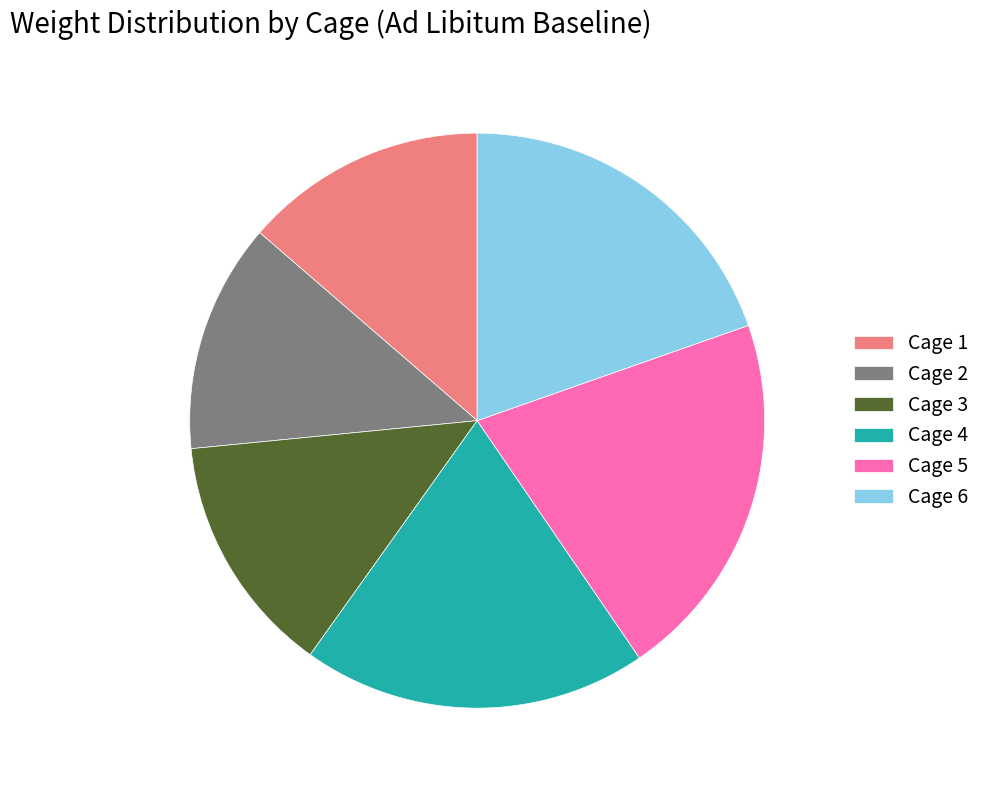

Do Cage 4 and Cage 3 together represent more than half of the pie?

No